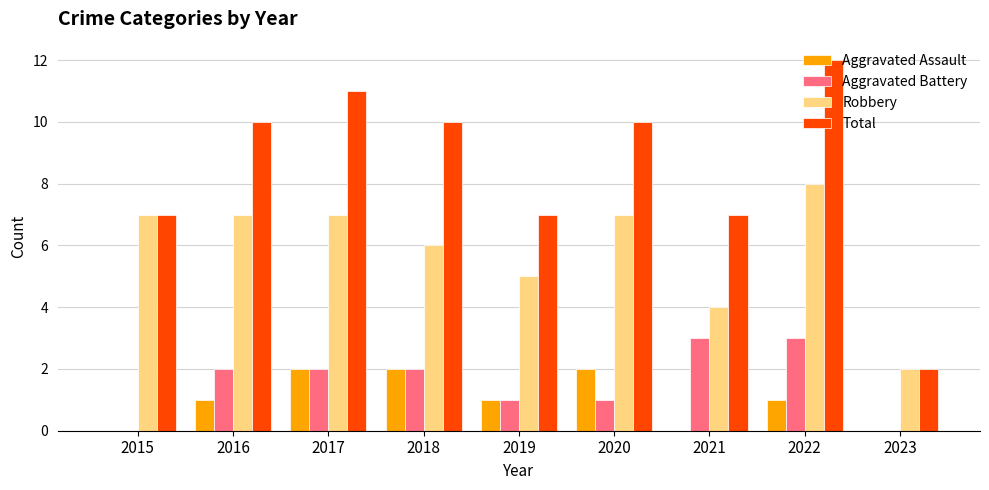

Count the number of categories in the chart.

9